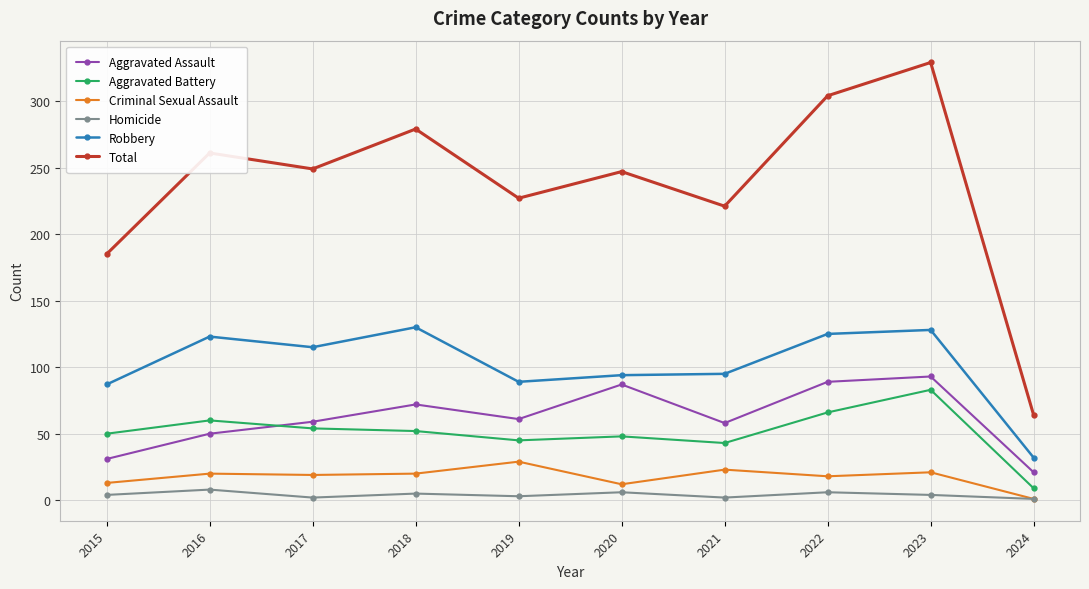

Where is the first local maximum for Aggravated Battery?

2016